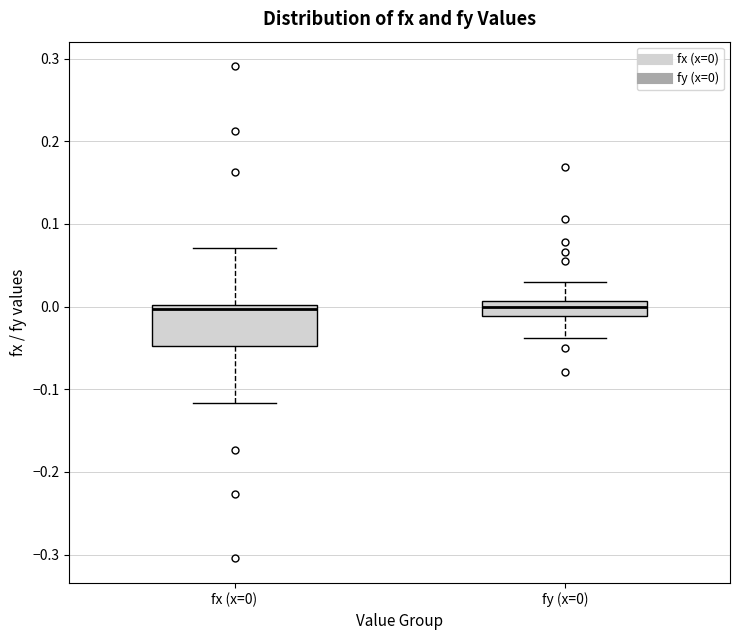

Comparing the boxes themselves (not the whiskers), which one is the tallest?

fx (x=0)